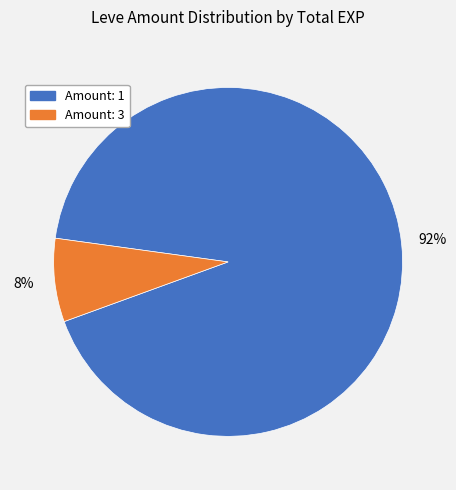

Is there a majority slice in this chart?

Yes